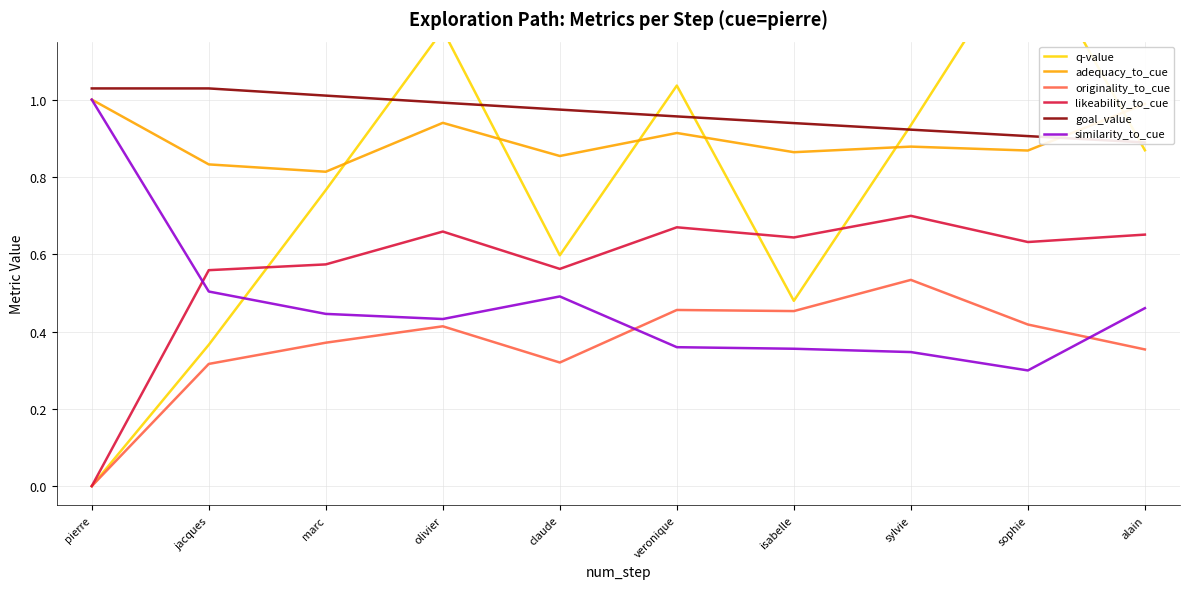

What is the difference between the q-value values at isabelle and pierre?

0.5